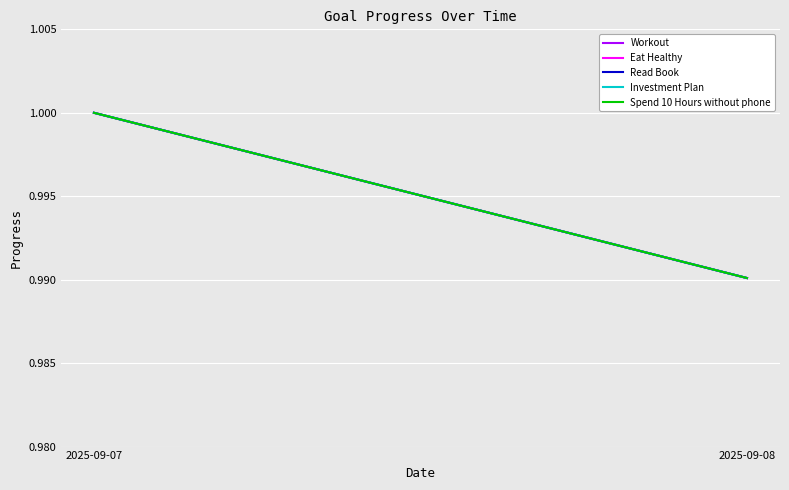

Which series has the largest total across all categories?

Workout